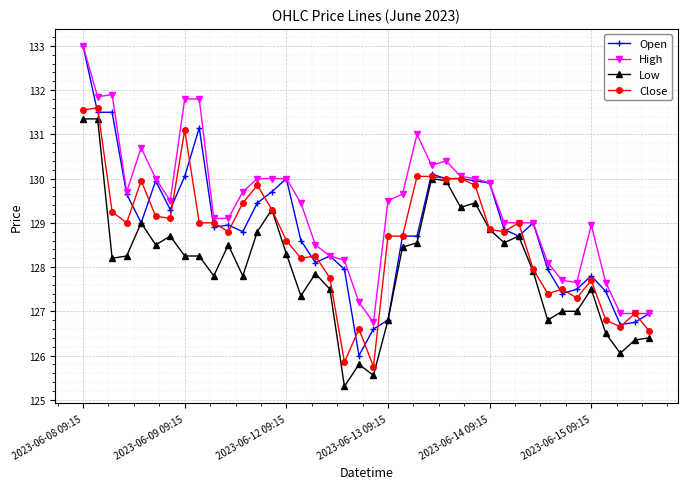

What is the value of the Close point at the 24th from the left?

130.1